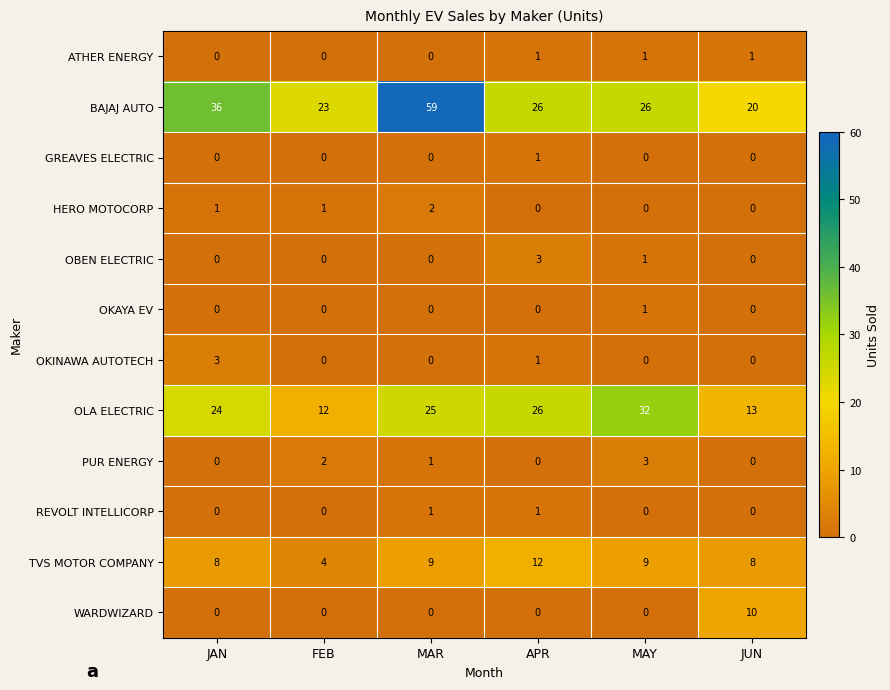

What is the approximate value of OLA ELECTRIC at APR, to the nearest 5?

25